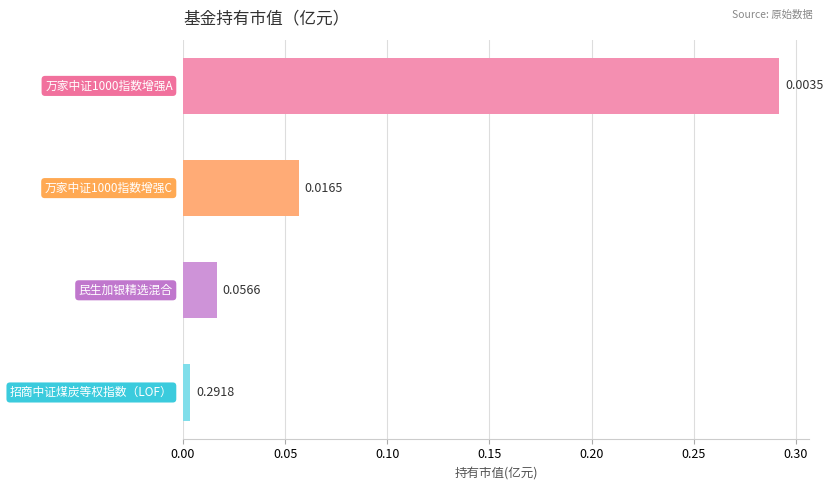

How many categories are shown in the chart?

4